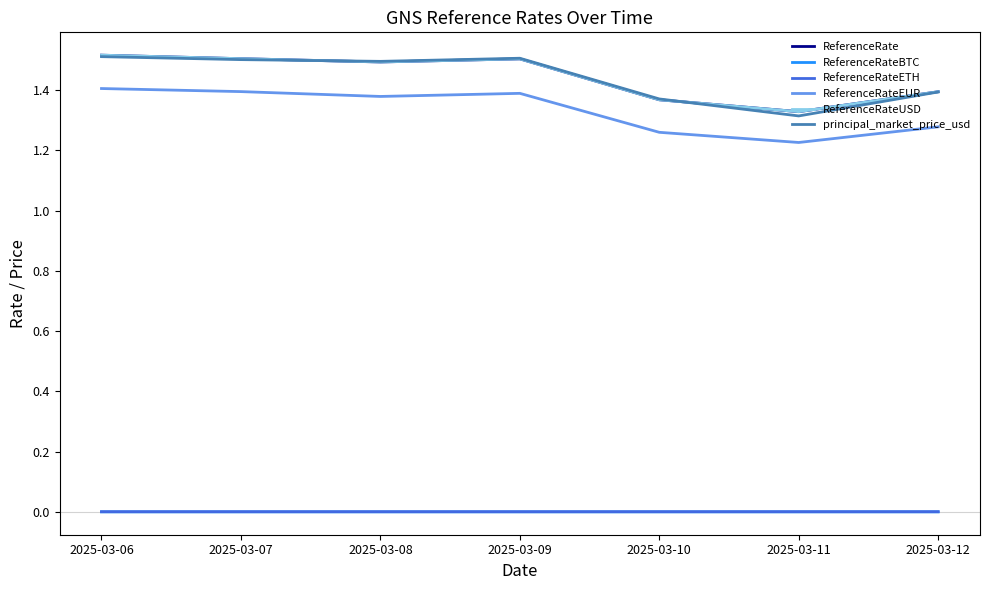

Reading left to right, transcribe all the data shown in this chart.

ReferenceRate: 1.5	1.5	1.5	1.5	1.4	1.3	1.4
ReferenceRateBTC: 0.0	0.0	0.0	0.0	0.0	0.0	0.0
ReferenceRateETH: 0.0	0.0	0.0	0.0	0.0	0.0	0.0
ReferenceRateEUR: 1.4	1.4	1.4	1.4	1.3	1.2	1.3
ReferenceRateUSD: 1.5	1.5	1.5	1.5	1.4	1.3	1.4
principal_market_price_usd: 1.5	1.5	1.5	1.5	1.4	1.3	1.4